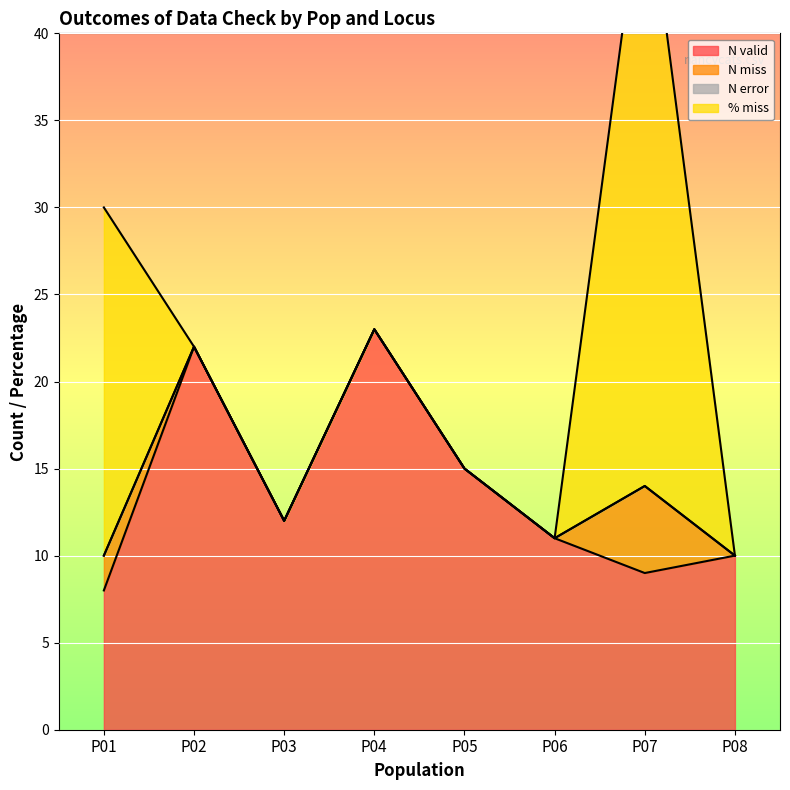

True or false: N valid and % miss cross at least once.

True